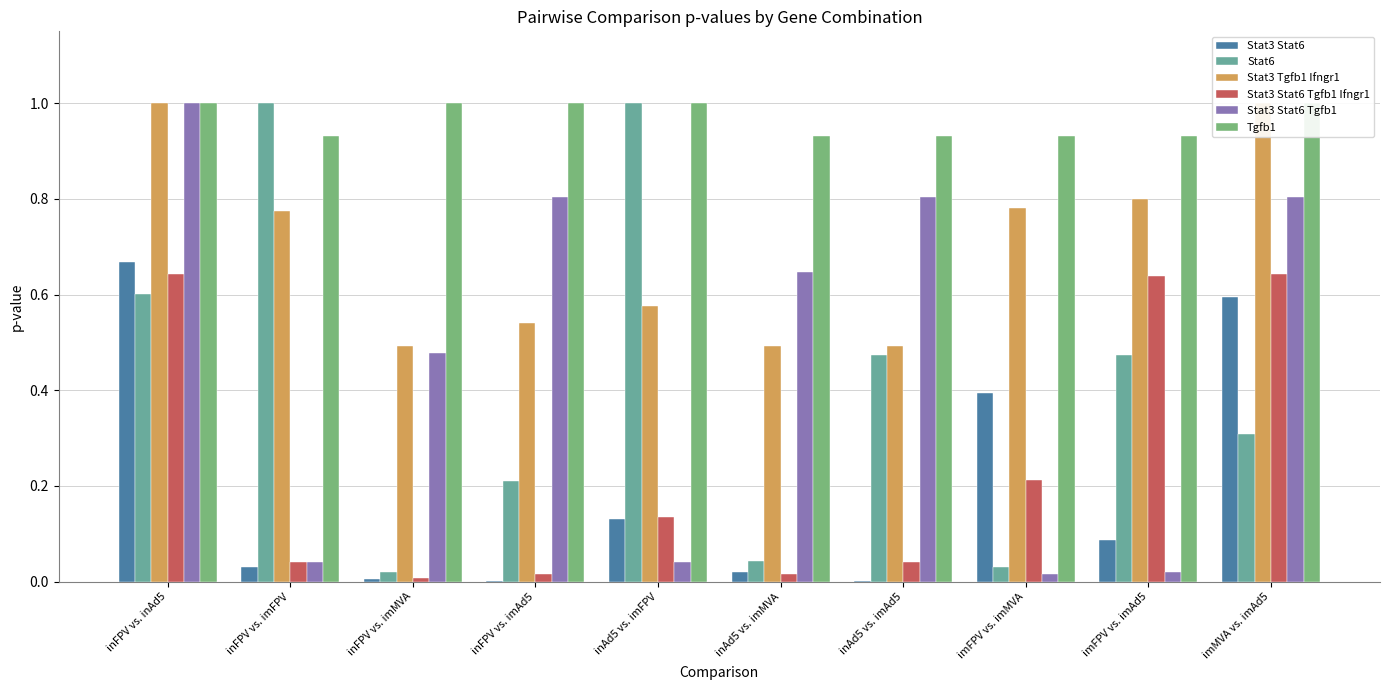

Count the number of categories in the chart.

10